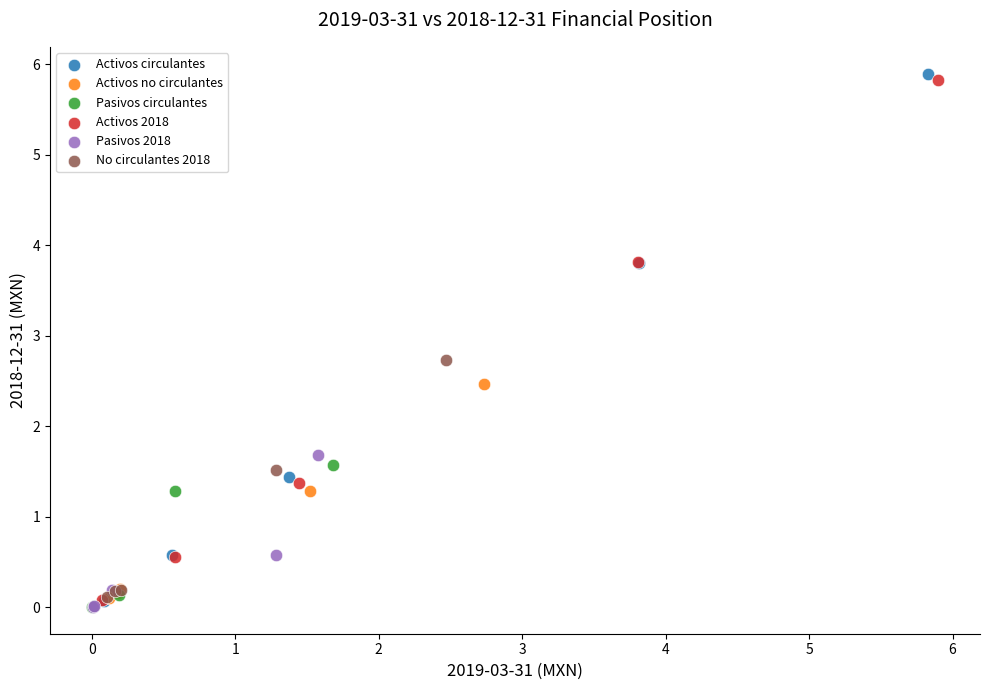

Which series has the widest spread of Y values?

Activos circulantes